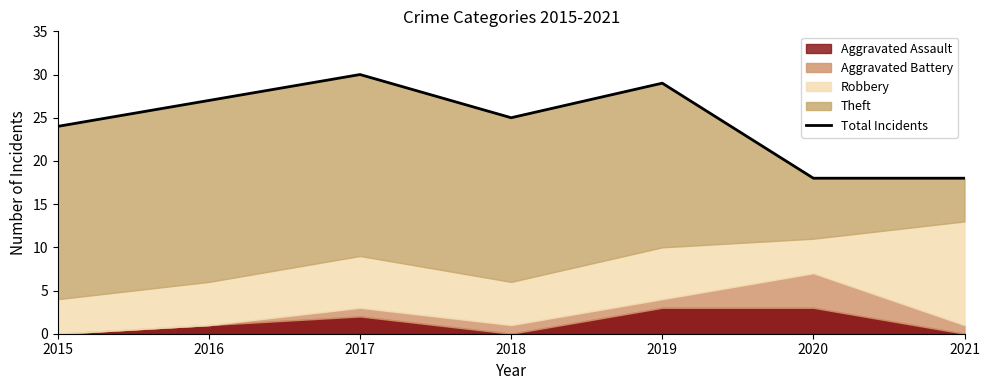

Reading left to right, what are all the values shown in this chart?

2015=24	2016=27	2017=30	2018=25	2019=29	2020=18	2021=18